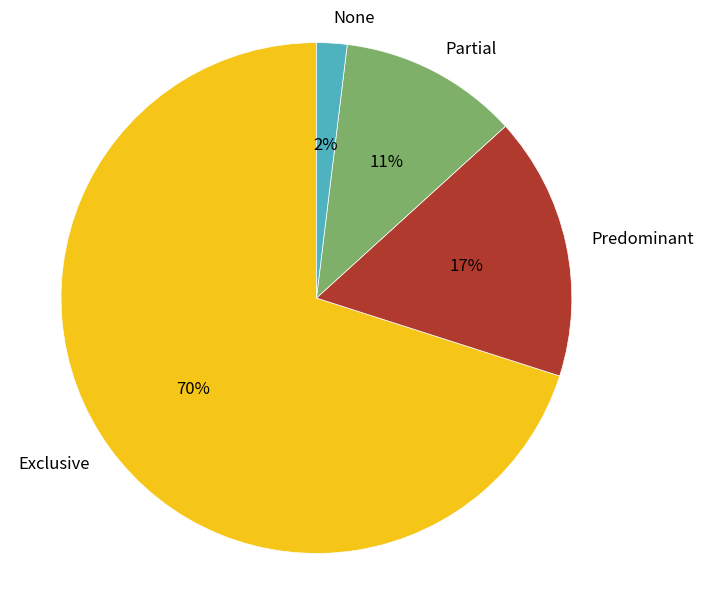

To the nearest percent, what is the difference between the None and Exclusive slice percentages?

68%